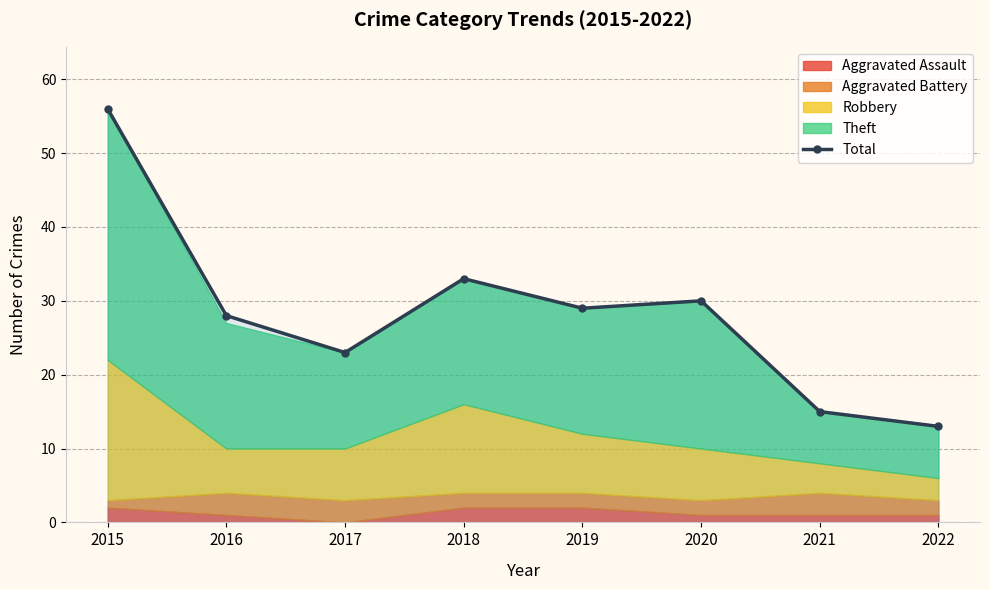

What is the value of the 8th point from the left?

13